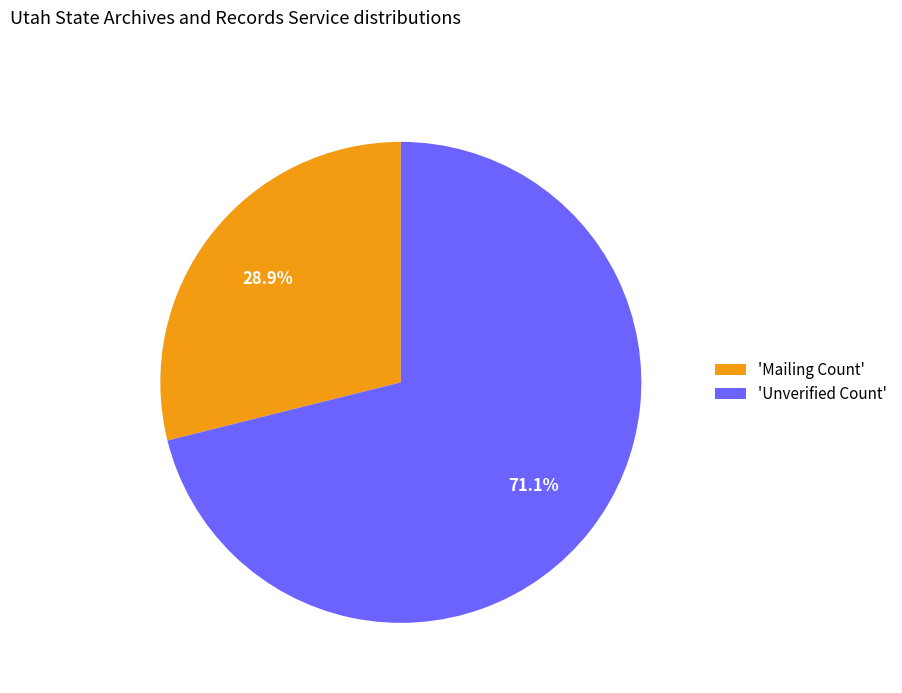

What portion of the pie excludes 'Mailing Count'?

71.1%